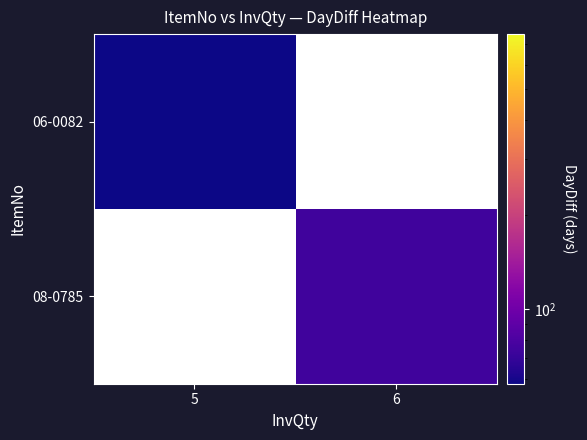

What is the total value across all series at 6?

75